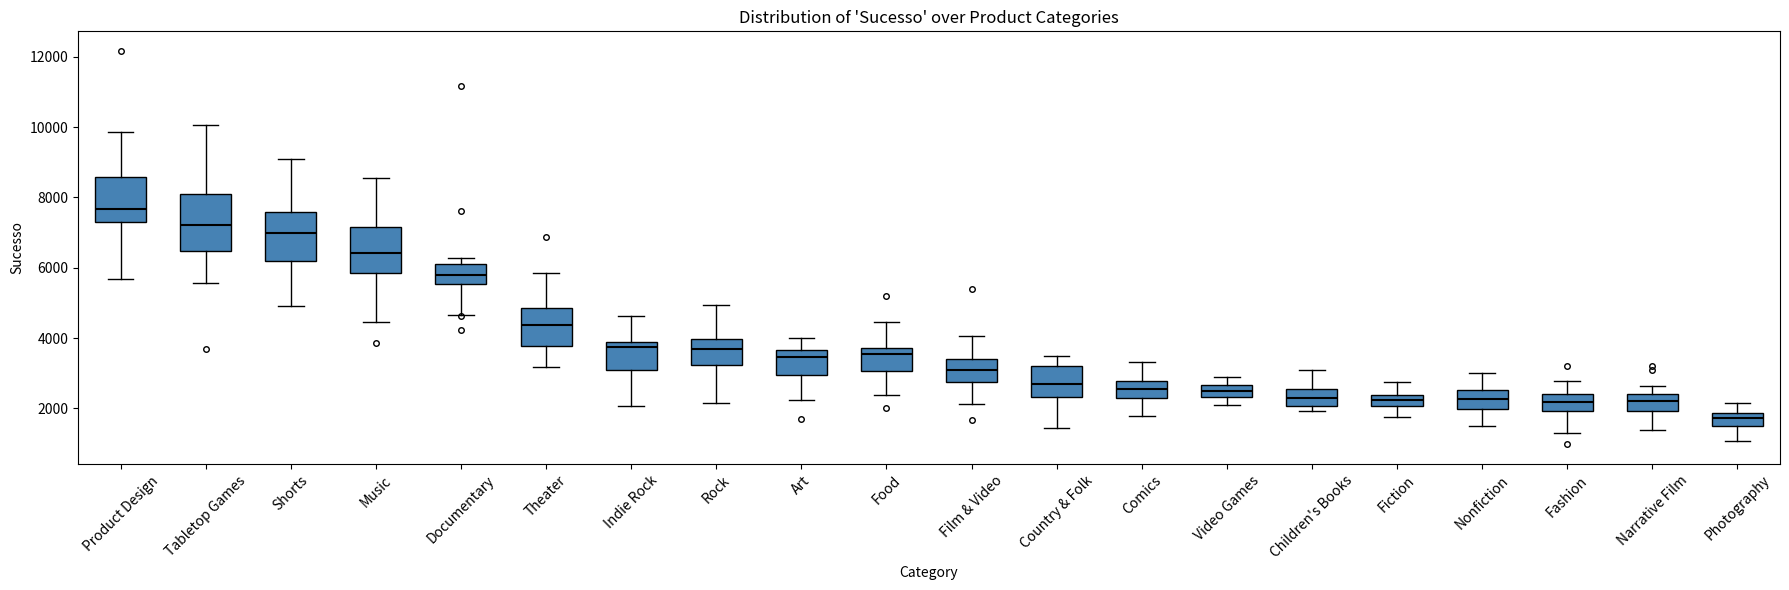

Which box has the highest median line?

Product Design